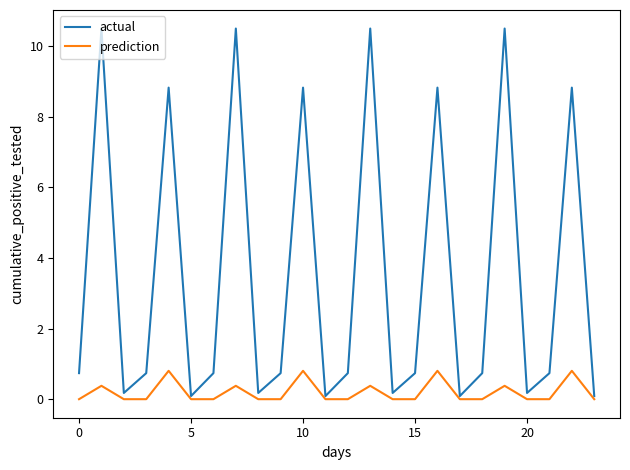

List the series in order of their peak value, highest first.

actual, prediction